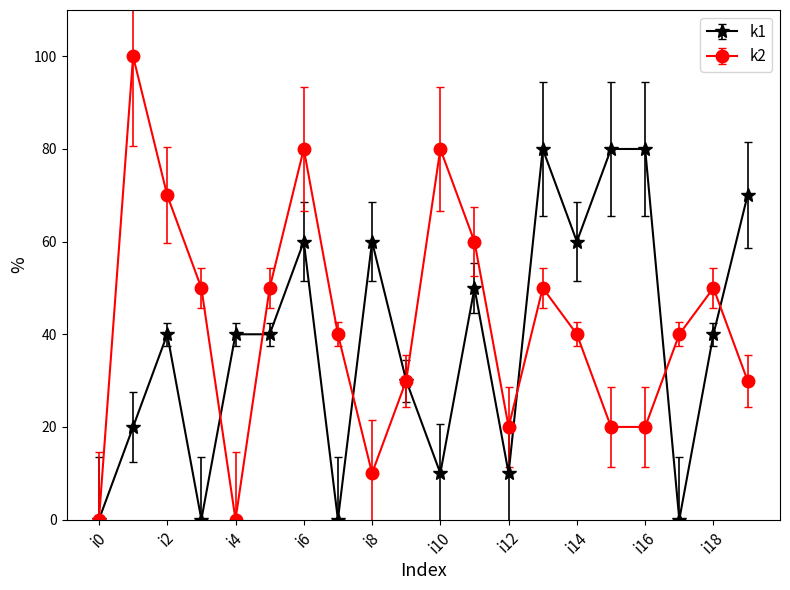

Which series has the widest spread of values?

k2